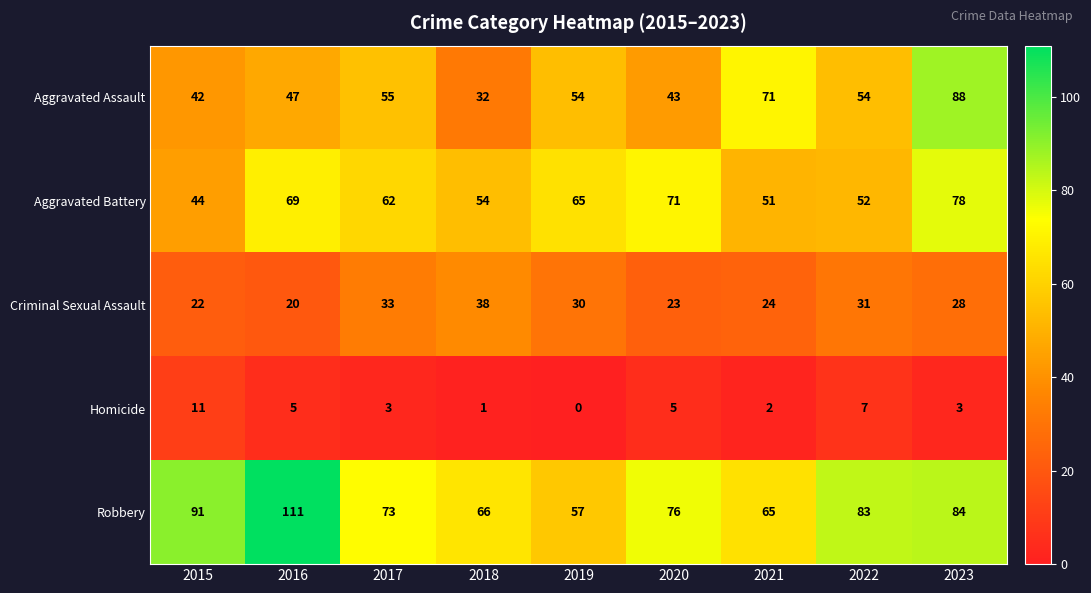

Where does the Aggravated Assault series first go above 54?

2017